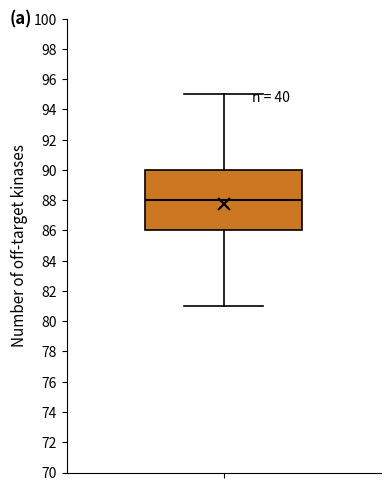

Read this box plot against the y-axis: the position of the median line, the range covered by the box, and the ends of both whiskers. The values are not printed on the chart, so give them approximately, as read against the axis.

median 88, box 86 to 90, whiskers 81 to 95